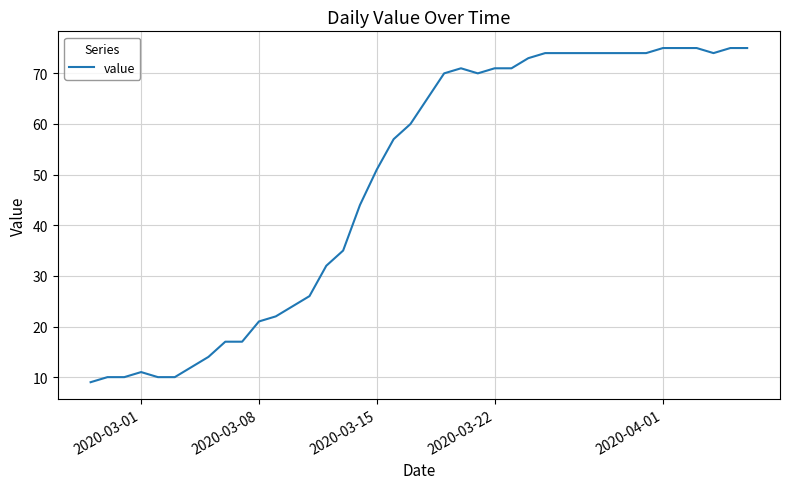

How many values are below 65?

20